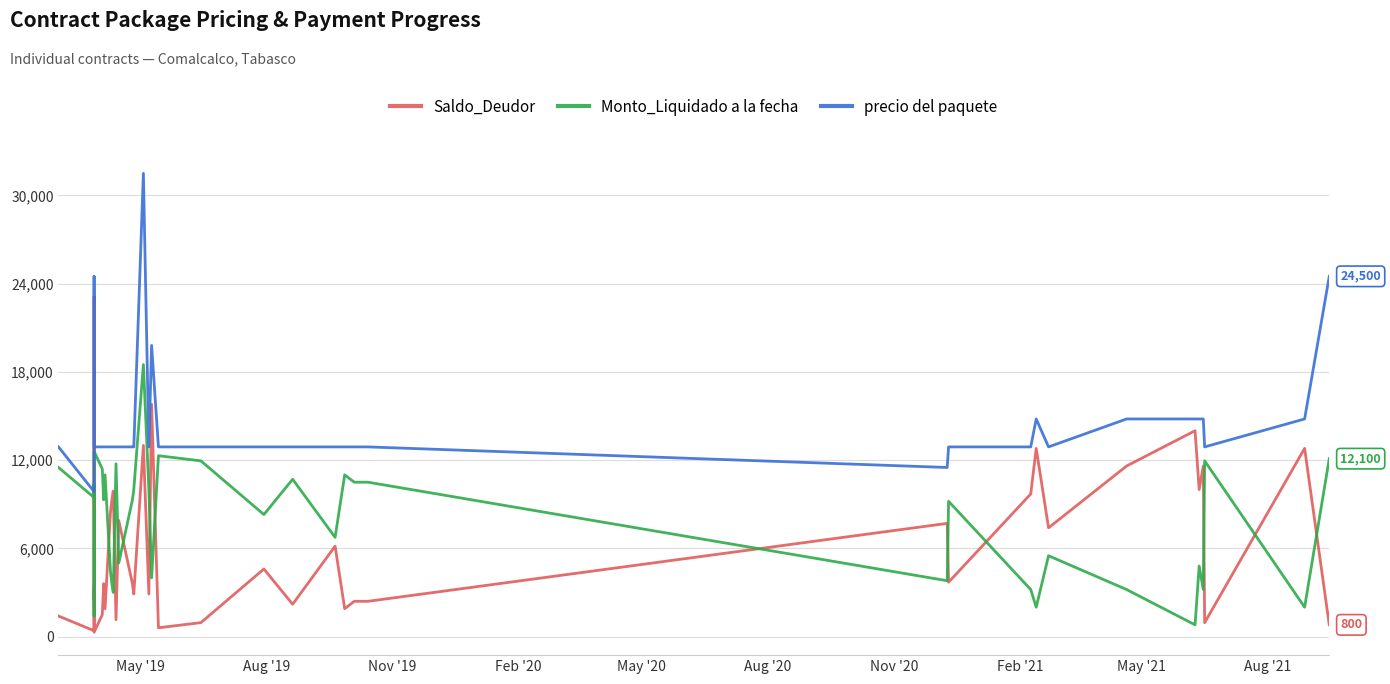

How many data points in Saldo_Deudor are above 3700?

19